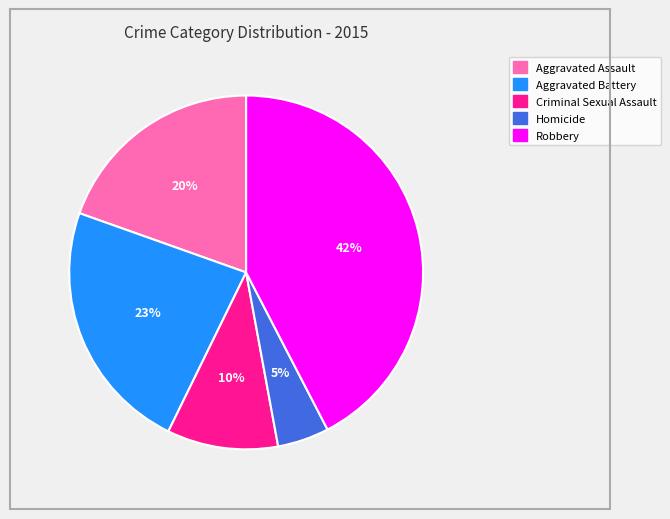

How many slices are in this pie chart?

5